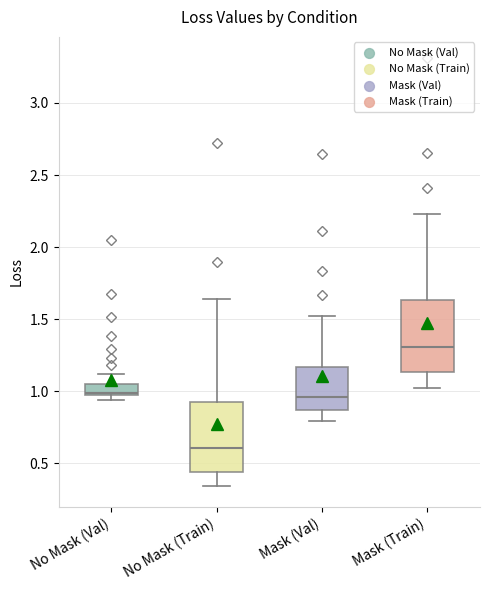

Reading left to right, read every box against the y-axis: the position of its median line, the range the box covers, and the ends of its whiskers. The values are not printed on the chart, so give them approximately, as read against the axis.

No Mask (Val): median 1.00, box 0.95 to 1.05, whiskers 0.95 (just below the box's lower edge) to 1.10
No Mask (Train): median 0.60, box 0.45 to 0.95, whiskers 0.35 to 1.65
Mask (Val): median 0.95, box 0.85 to 1.15, whiskers 0.80 to 1.50
Mask (Train): median 1.30, box 1.15 to 1.65, whiskers 1.00 to 2.25